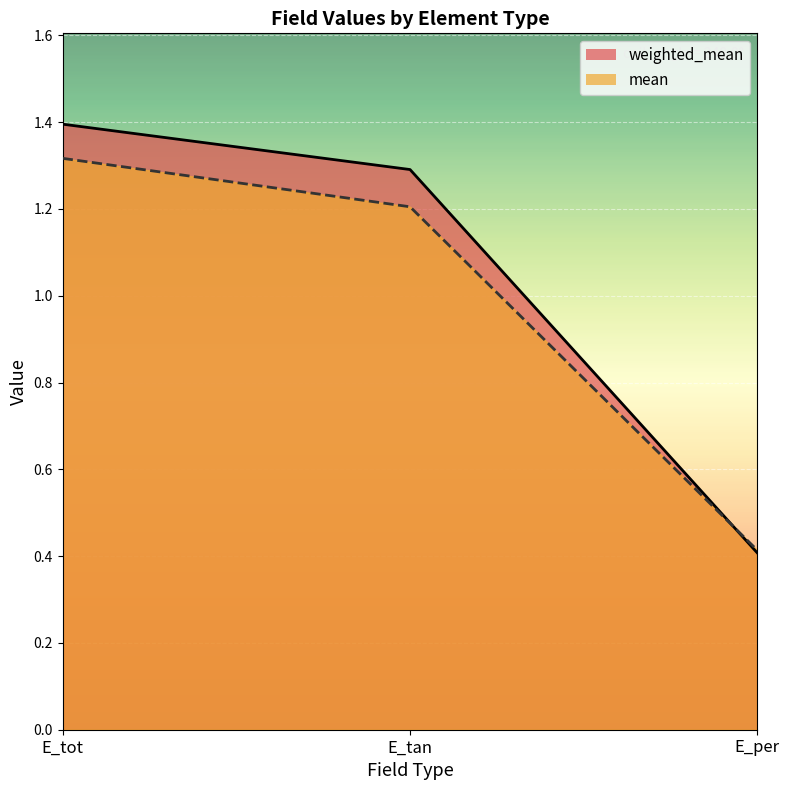

Reading left to right, list all the values displayed in this chart.

weighted_mean: E_tot=1.4	E_tan=1.3	E_per=0.4
mean: E_tot=1.3	E_tan=1.2	E_per=0.4